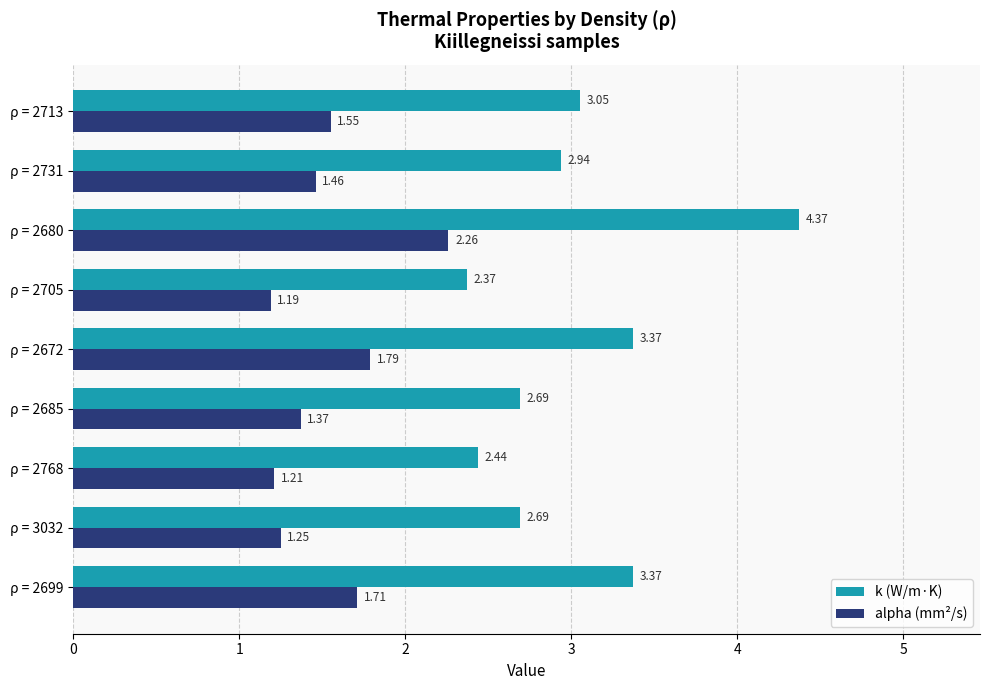

Rank the series by their average value, from highest to lowest.

k (W/m·K), alpha (mm²/s)